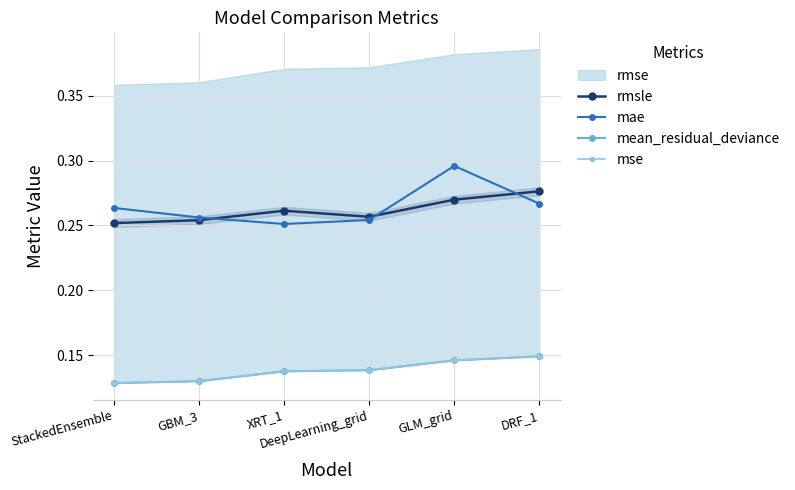

At which category does mae reach its first local valley?

XRT_1